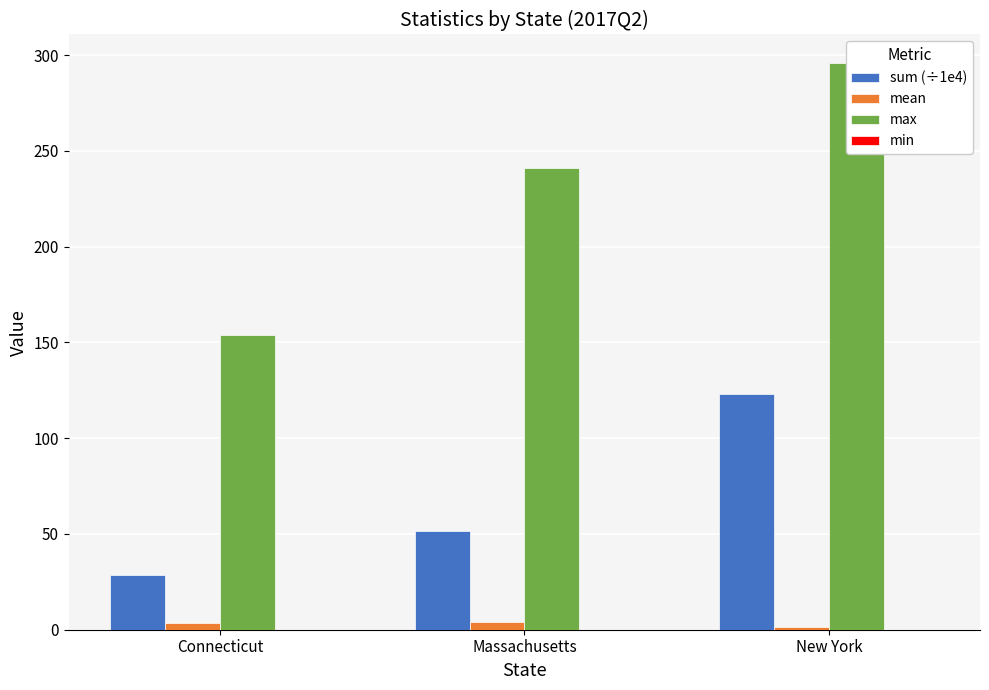

Which has a higher value, New York or Connecticut?

New York